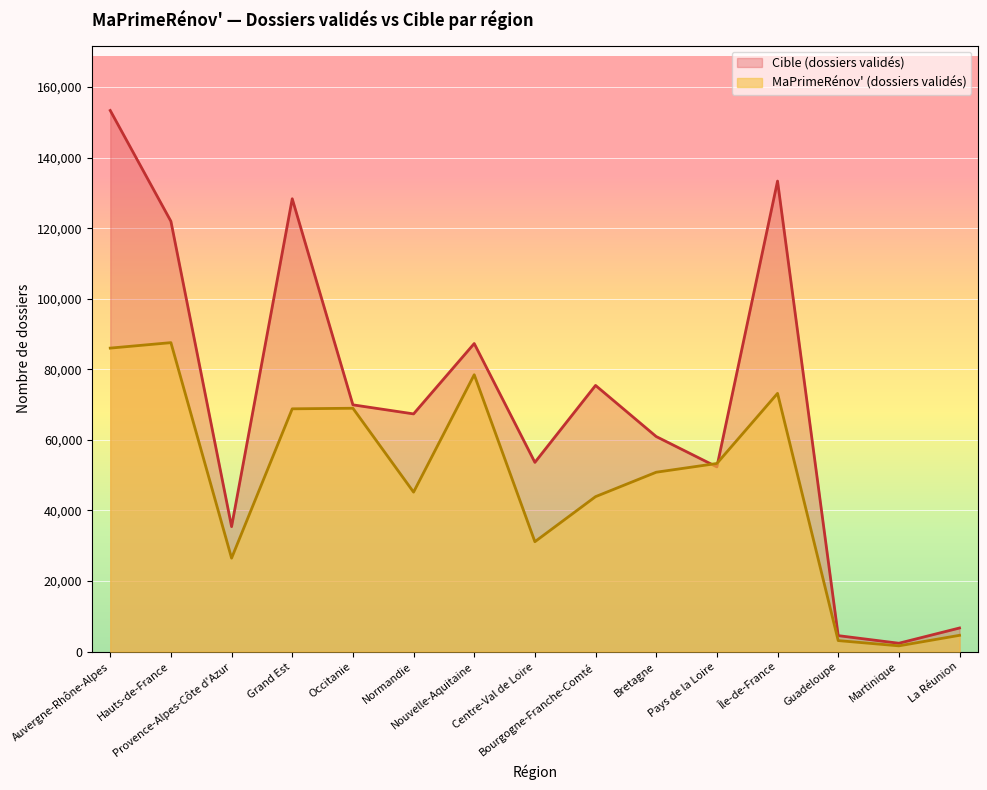

Which series has the widest spread of values?

Cible (dossiers validés)